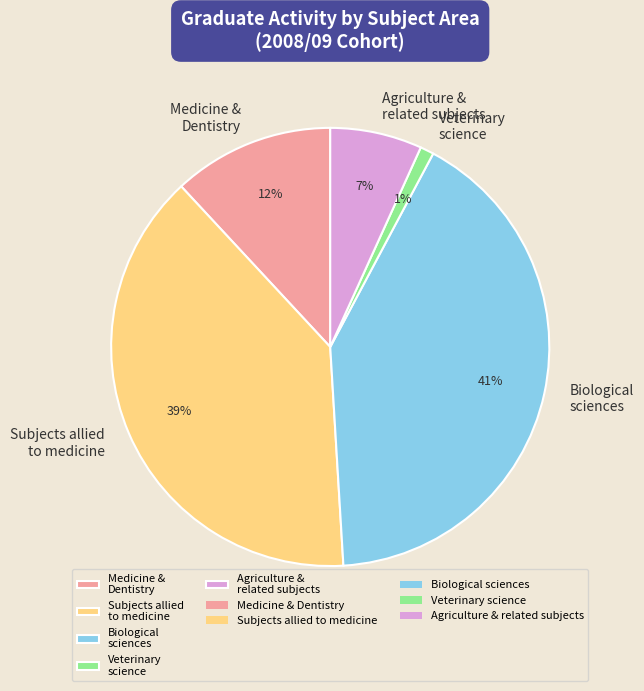

Combined, do Agriculture & related subjects and Biological sciences account for over 50%?

No